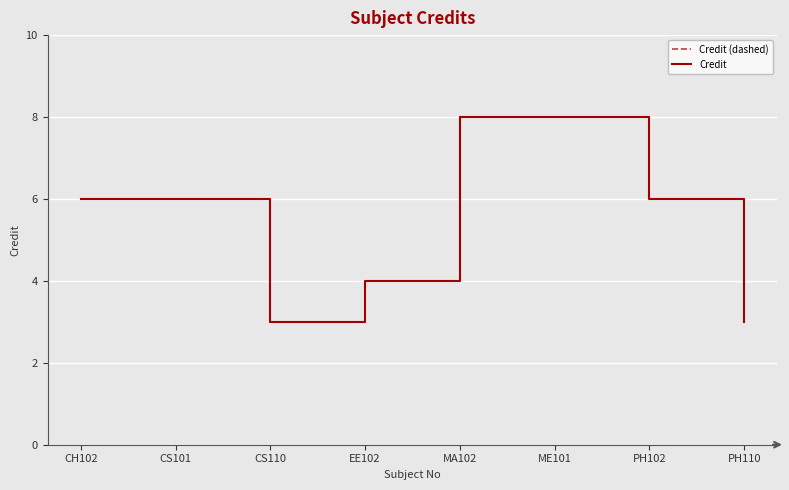

Rank the categories by Credit value from lowest to highest.

CS110, PH110, EE102, CH102, CS101, PH102, MA102, ME101